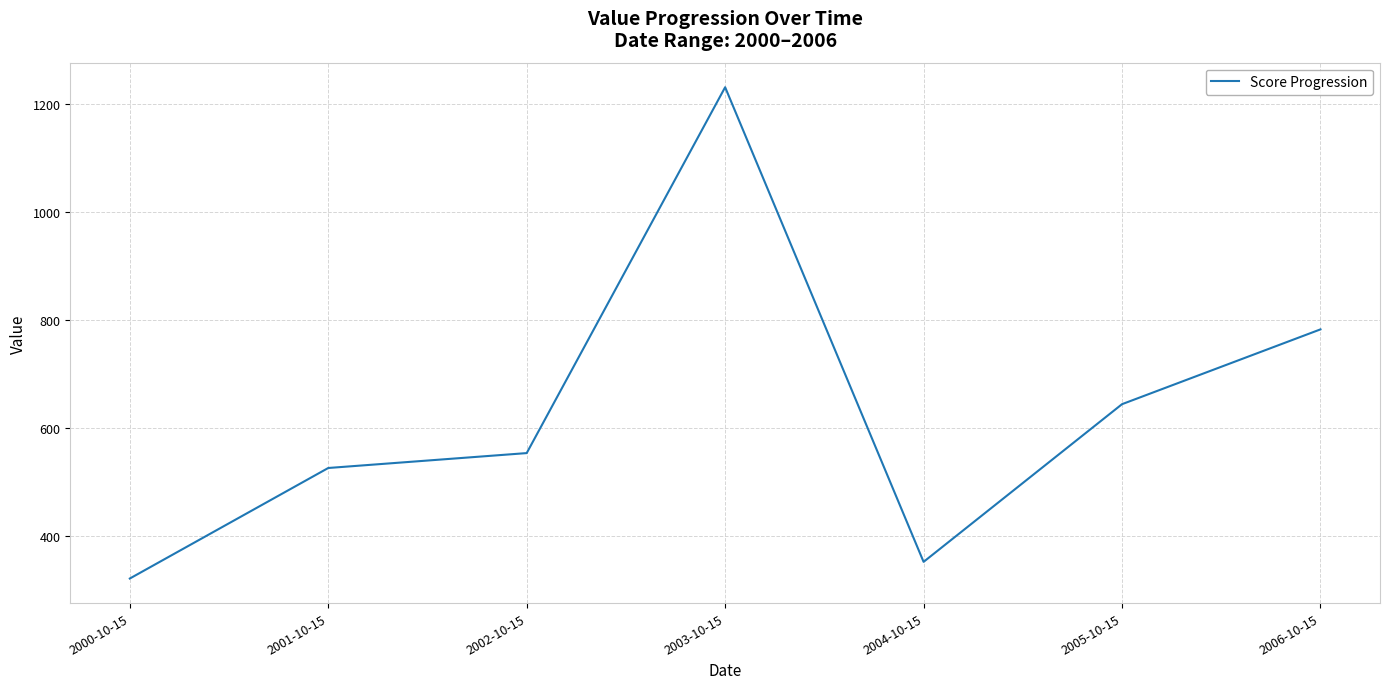

The value at 2003-10-15 is 603.1. True or false?

False